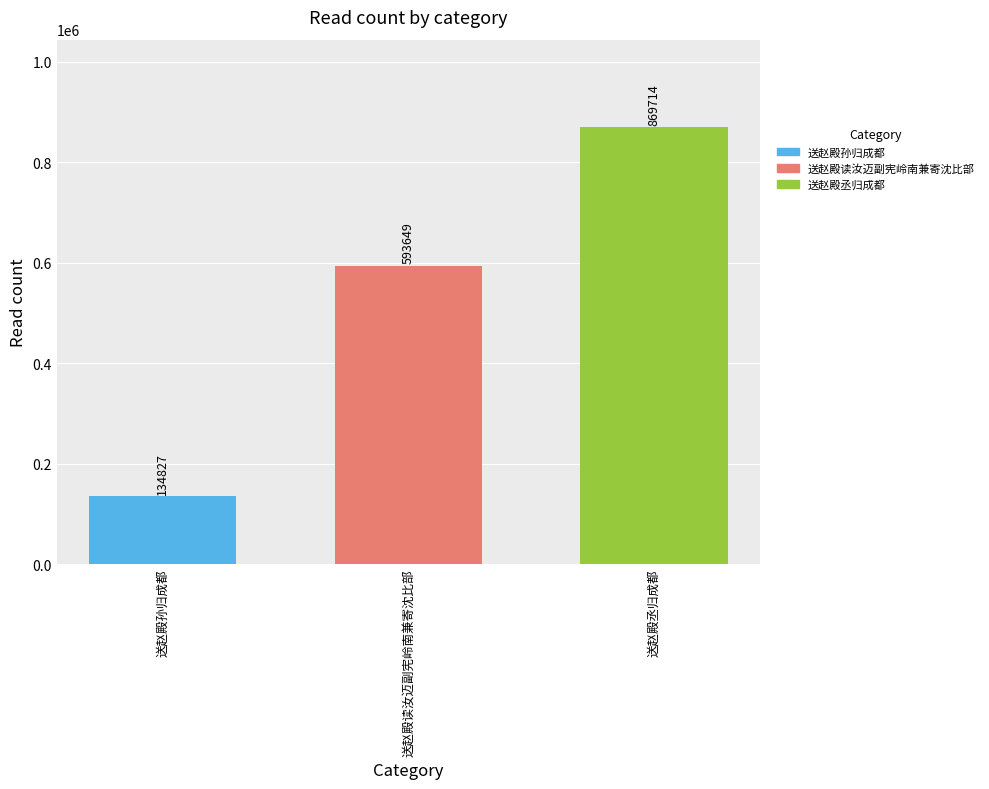

Rank the categories by value from lowest to highest.

送赵殿孙归成都, 送赵殿读汝迈副宪岭南兼寄沈比部, 送赵殿丞归成都